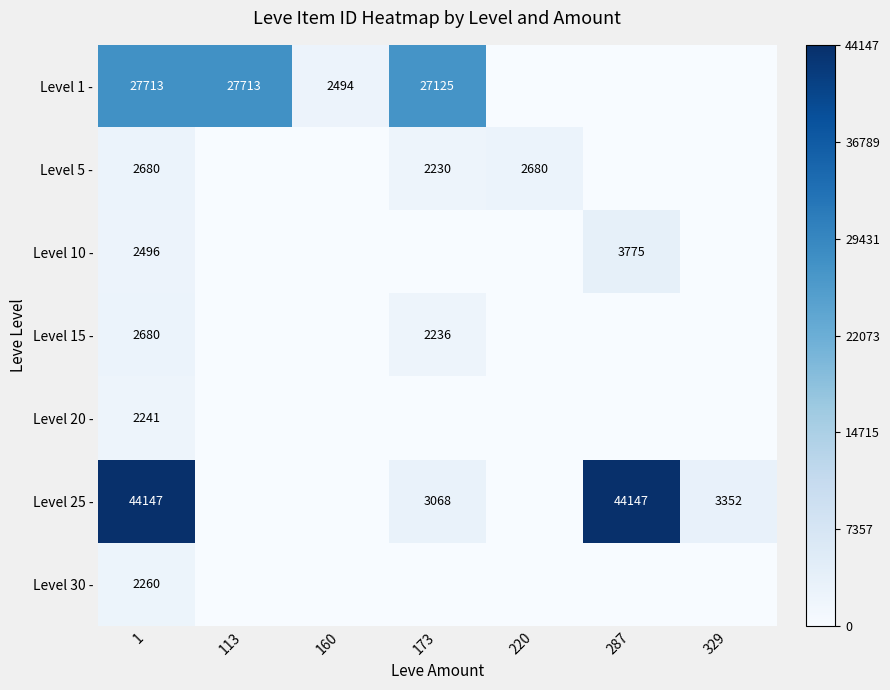

What is the difference between the highest and lowest values at 1?

41906